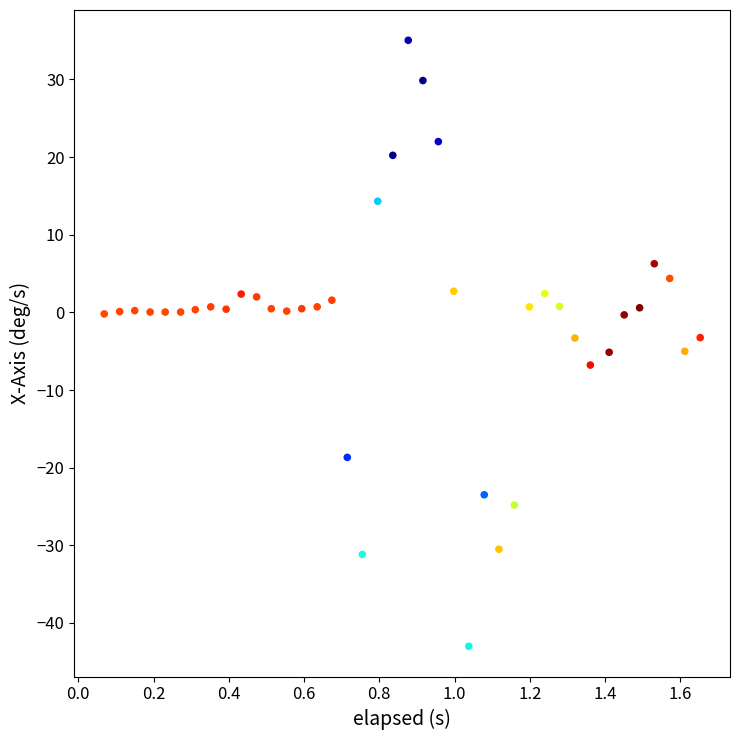

What is the range of Y values (max minus min)?

78.0